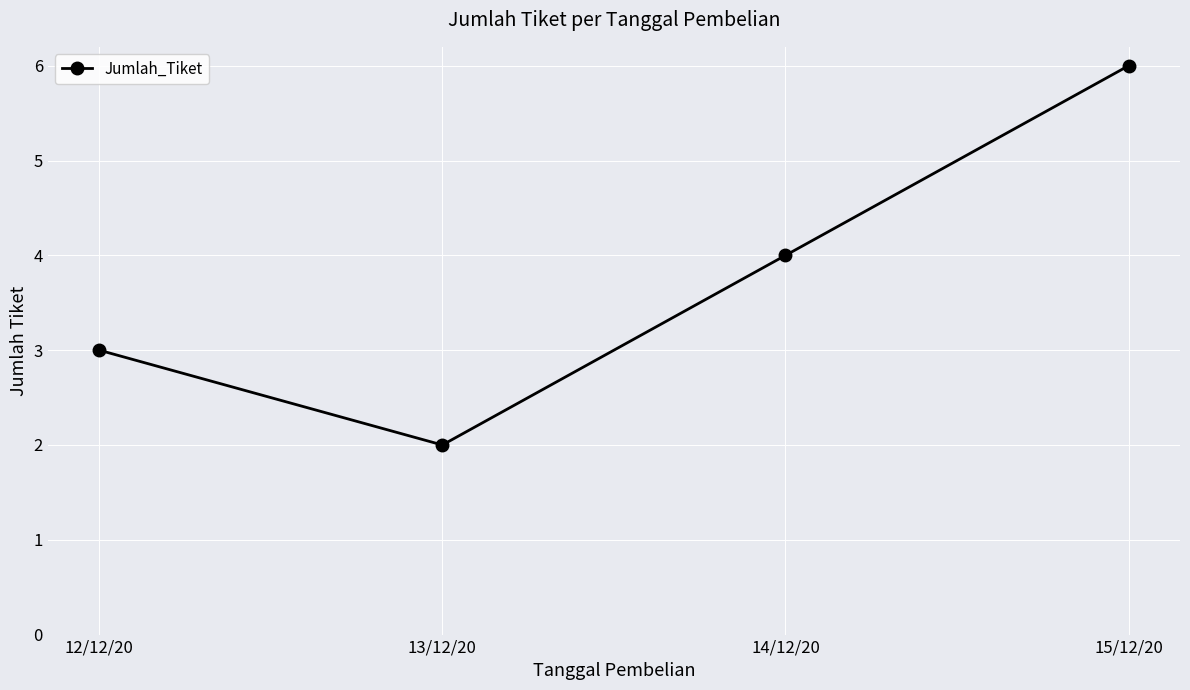

What is the change in value from 14/12/20 to 15/12/20?

+2